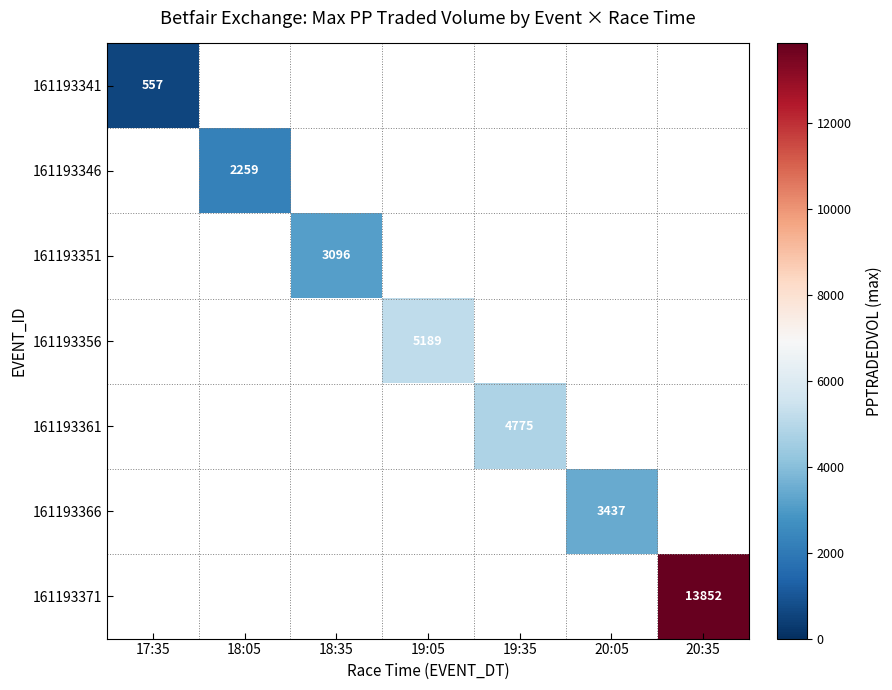

Is the value of 161193356 at 19:05 greater than the value of 161193371 at 20:35?

No